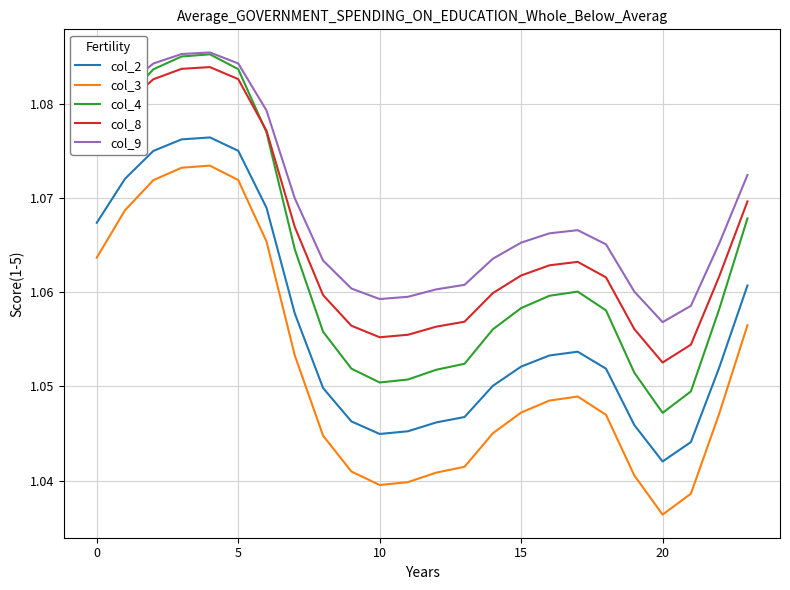

True or false: col_2 and col_8 cross at least once.

False